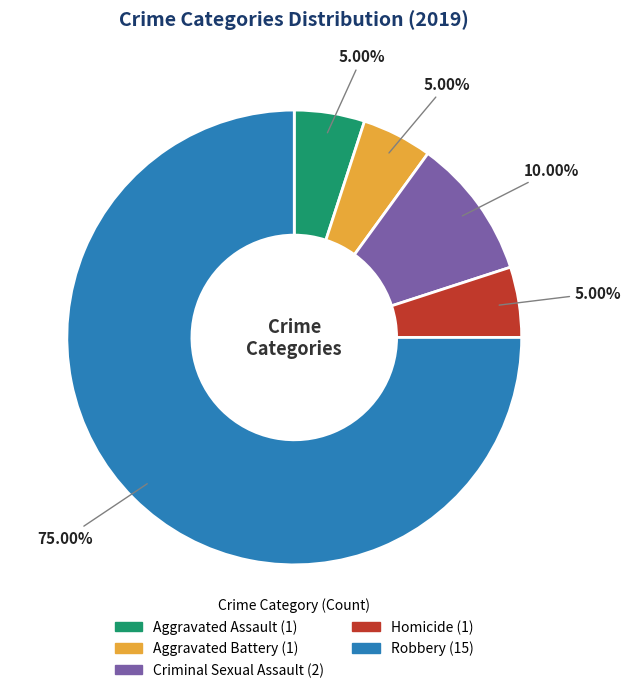

To the nearest percent, what percentage of the pie is Robbery?

75%